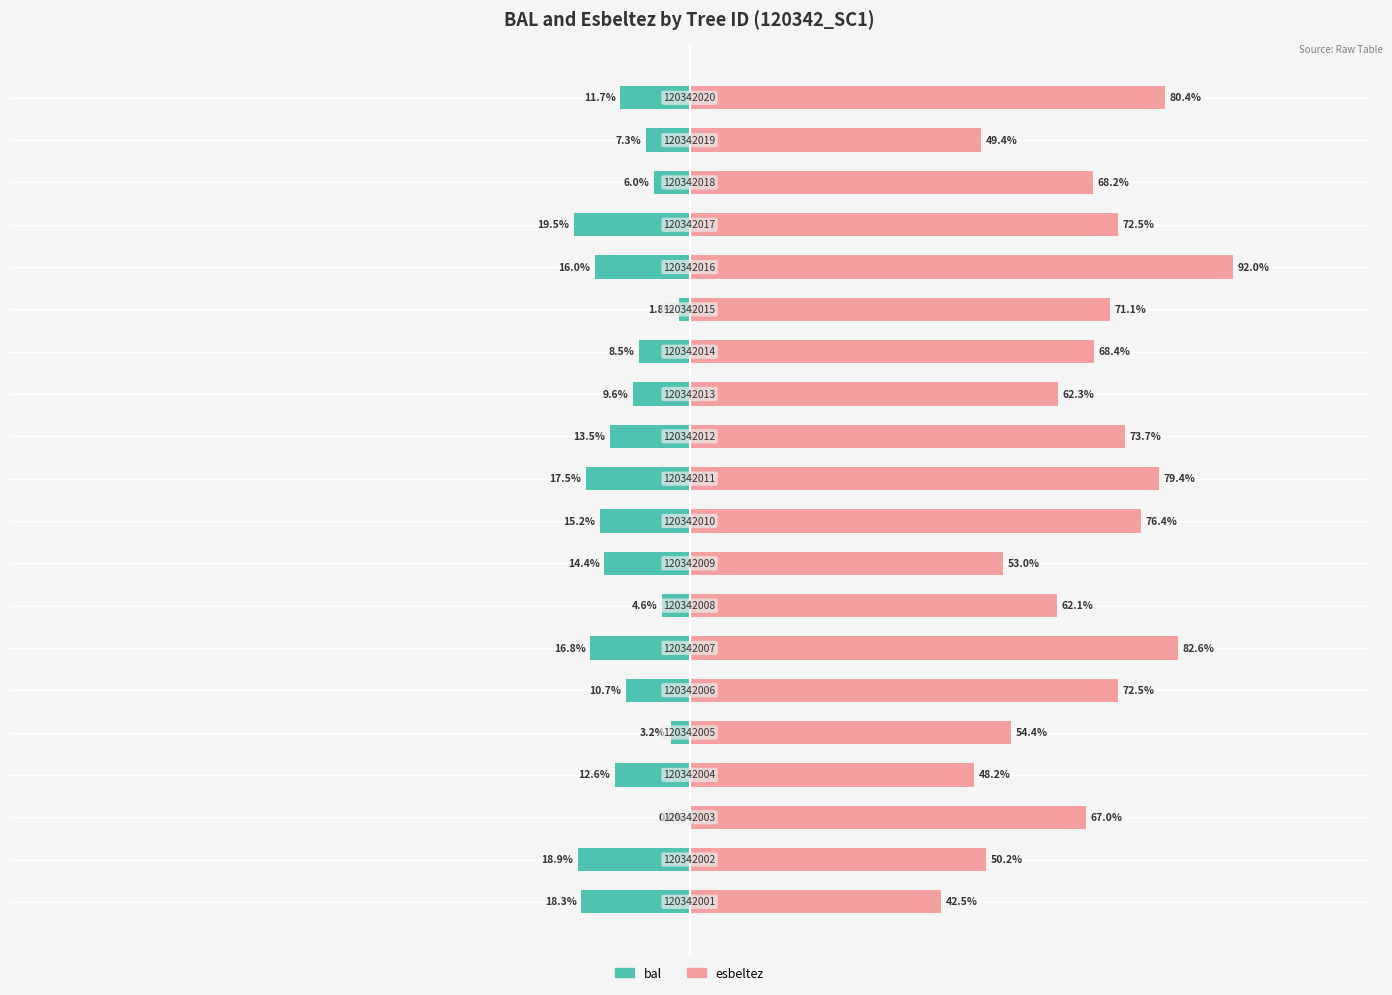

What is the difference between the maximum and minimum values in the bal series?

19.5